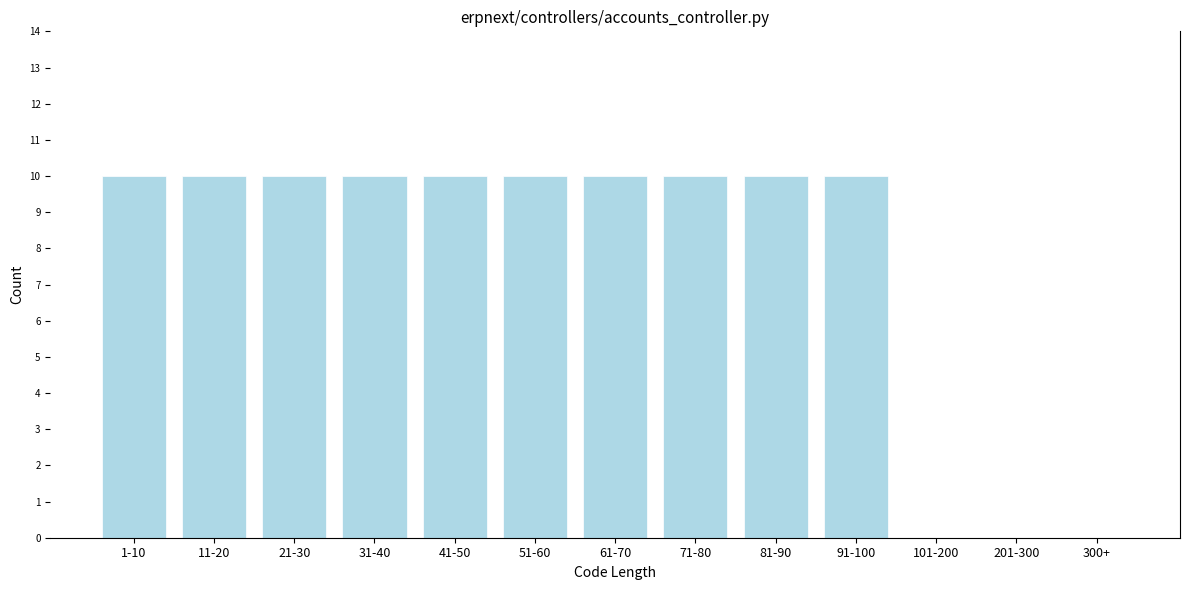

Reading right to left, what are all the values shown in this chart?

300+=0	201-300=0	101-200=0	91-100=10	81-90=10	71-80=10	61-70=10	51-60=10	41-50=10	31-40=10	21-30=10	11-20=10	1-10=10